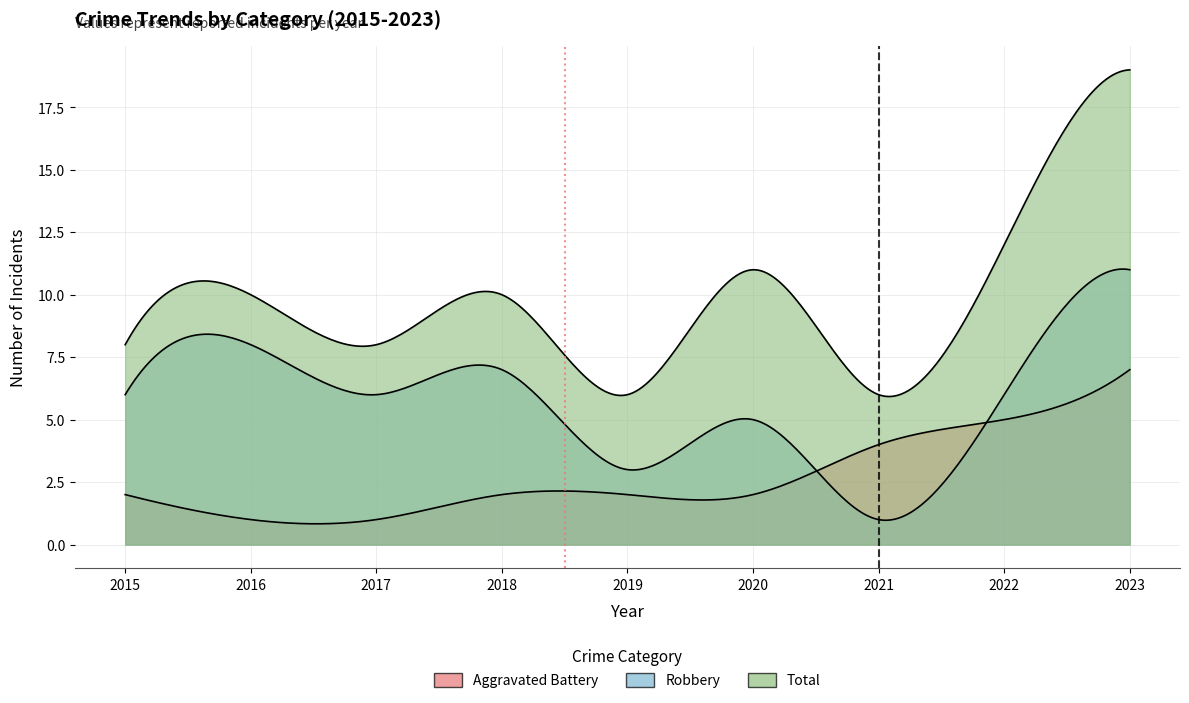

What are all the series names shown in the legend?

Aggravated Battery, Robbery, Total